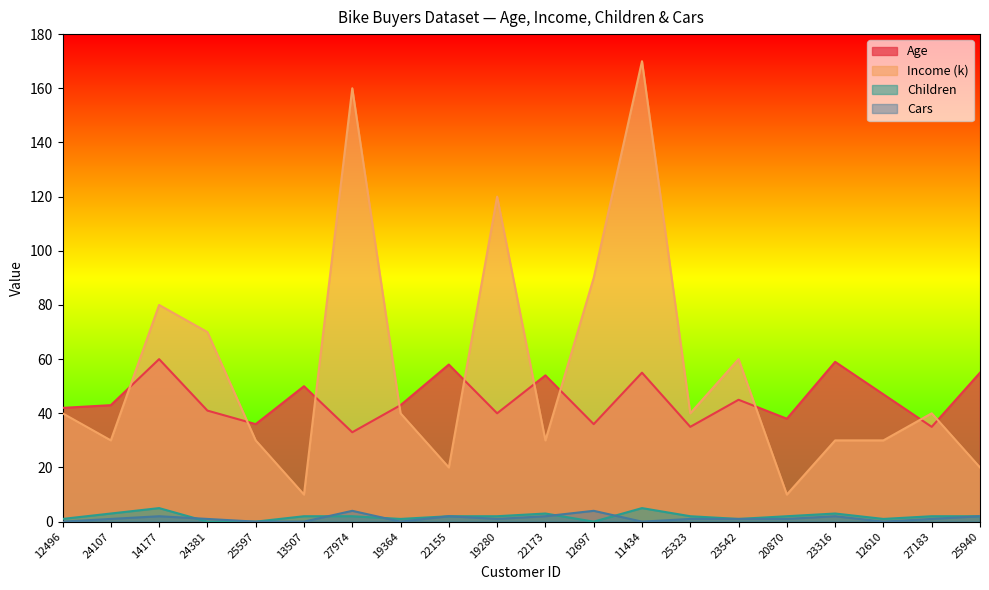

Where is the first local maximum for Children?

14177